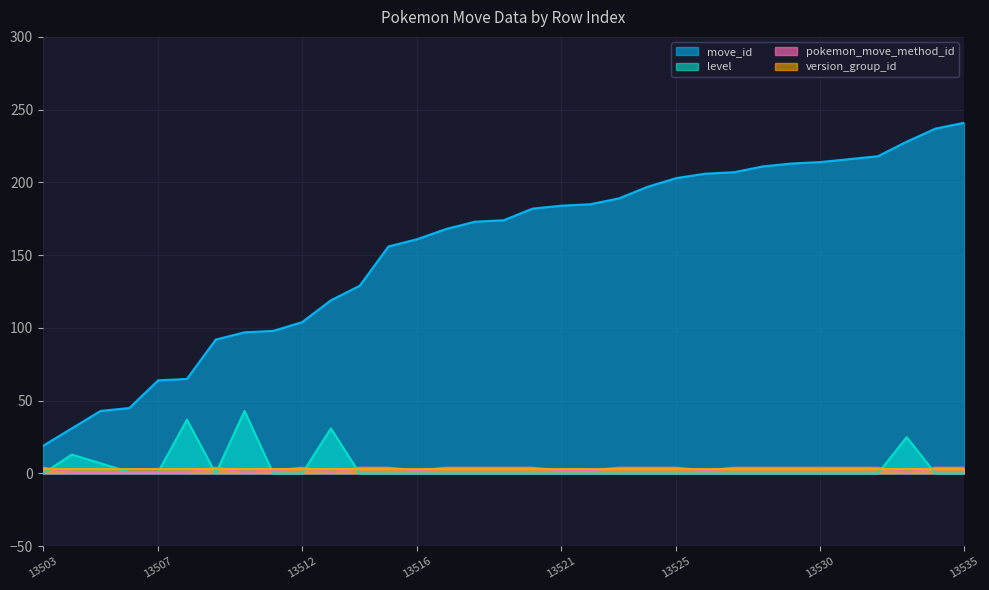

Count the pokemon_move_method_id values in the range 2 to 4.

25